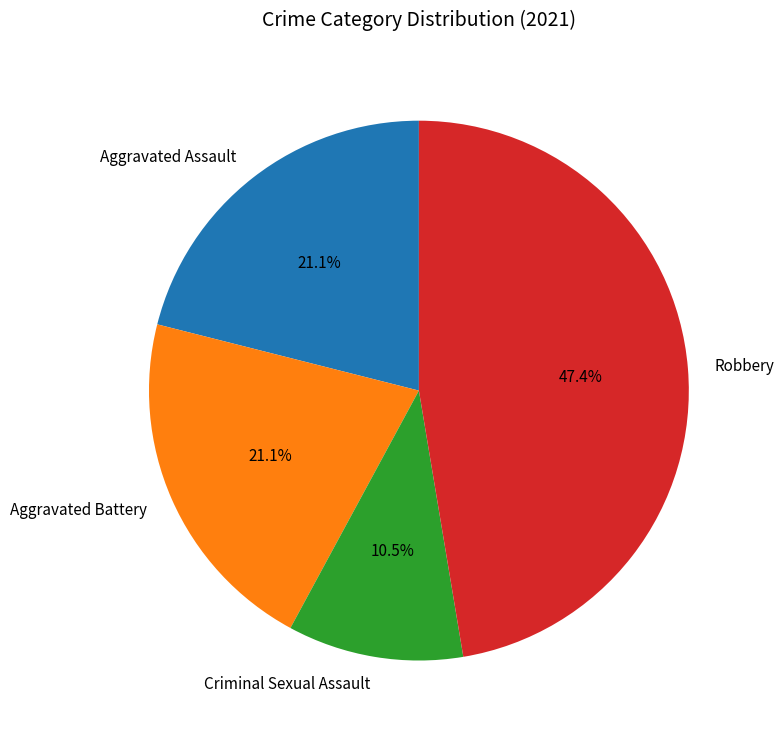

Is there a majority slice in this chart?

No